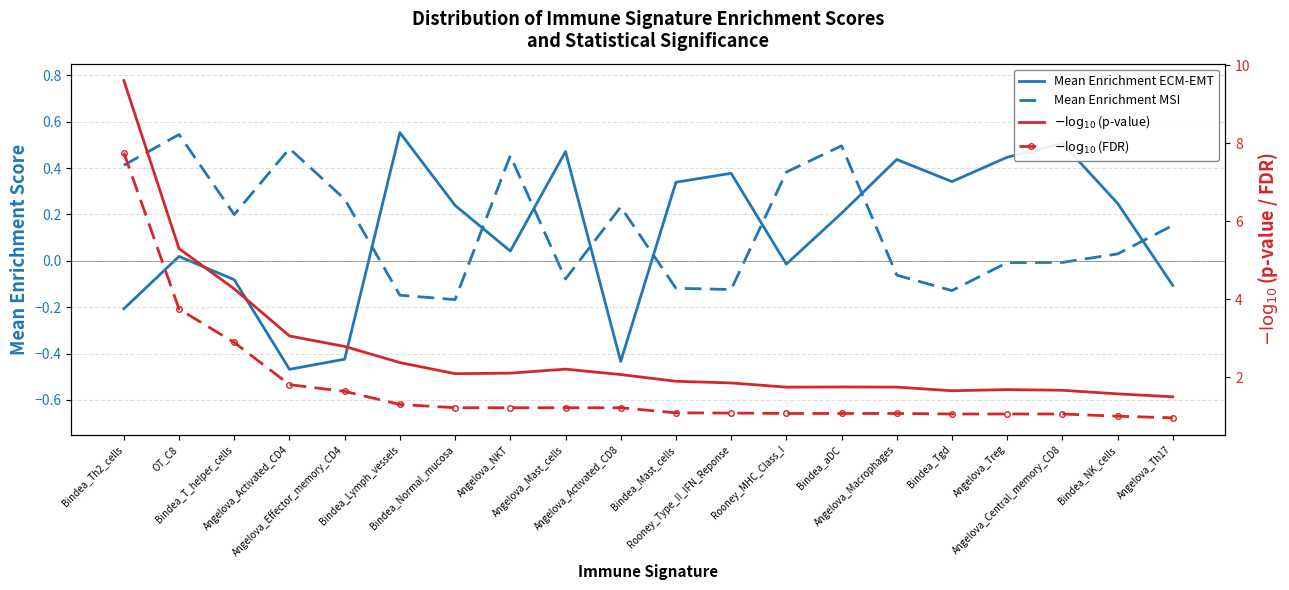

At Bindea_aDC, list the series in order from largest to smallest.

$-\log_{10}$(p-value), $-\log_{10}$(FDR), Mean Enrichment MSI, Mean Enrichment ECM-EMT